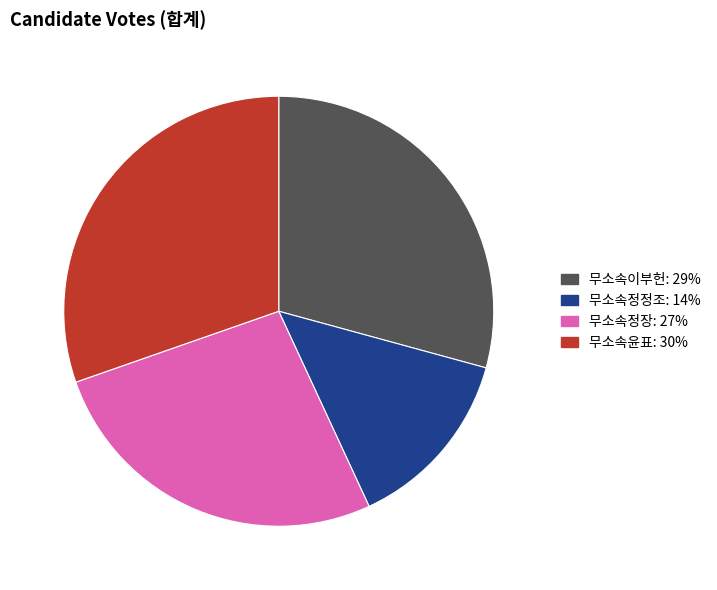

How many slices are in this pie chart?

4